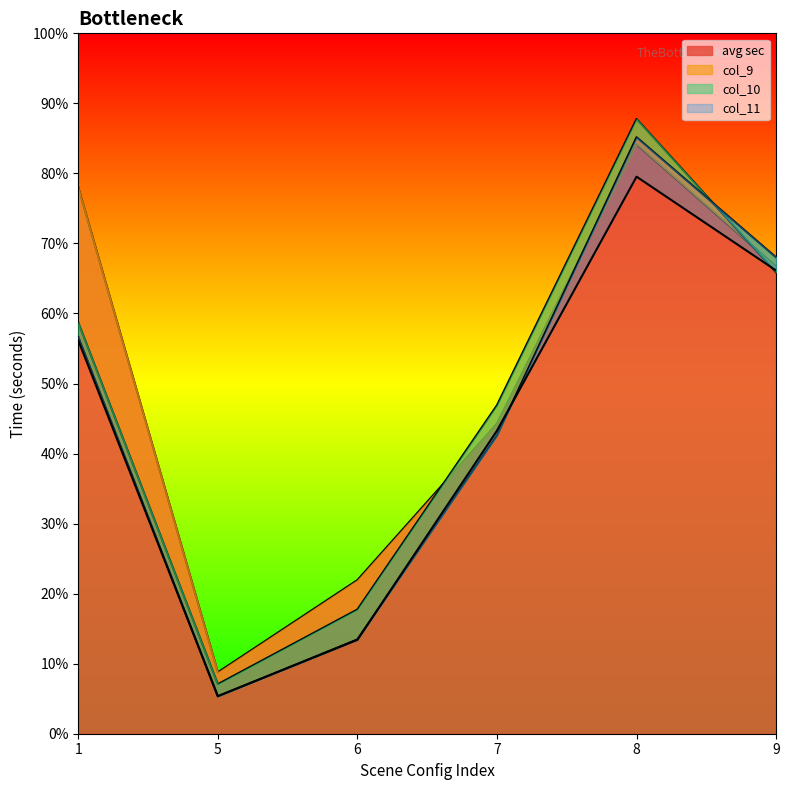

True or false: col_11 and avg sec intersect in this chart.

False